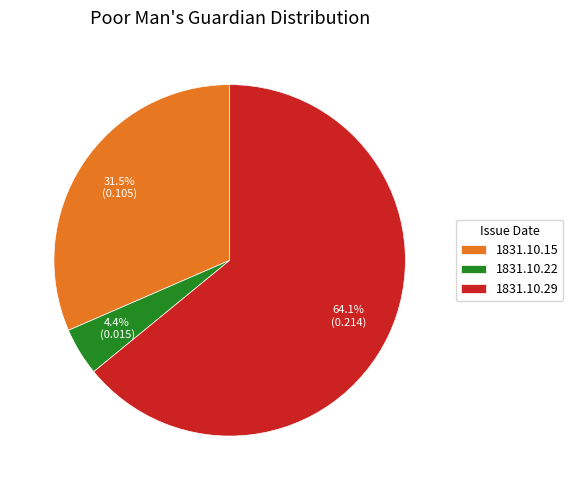

Which slice is the largest?

1831.10.29